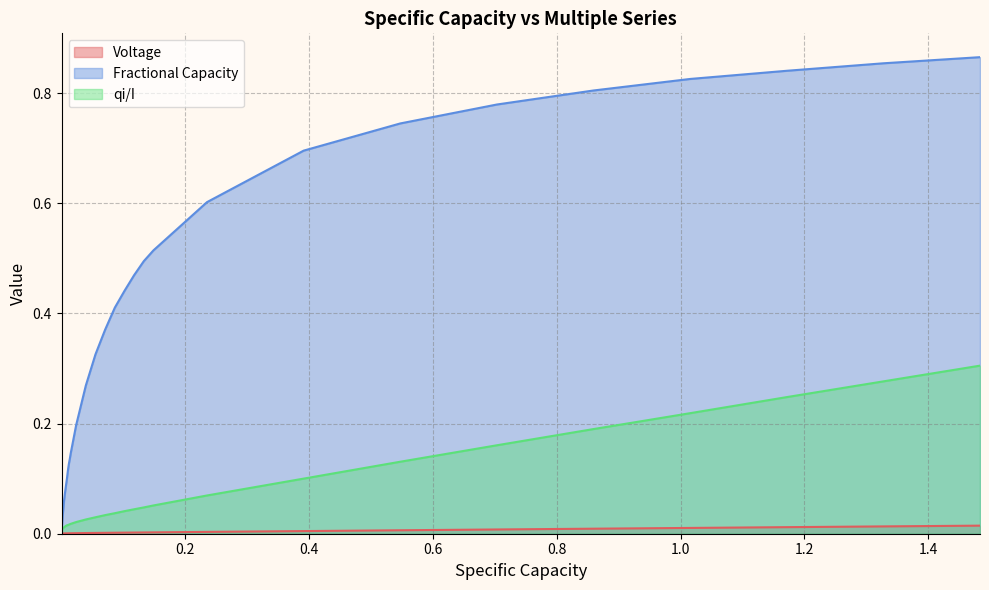

How many lines are shown in the chart?

3